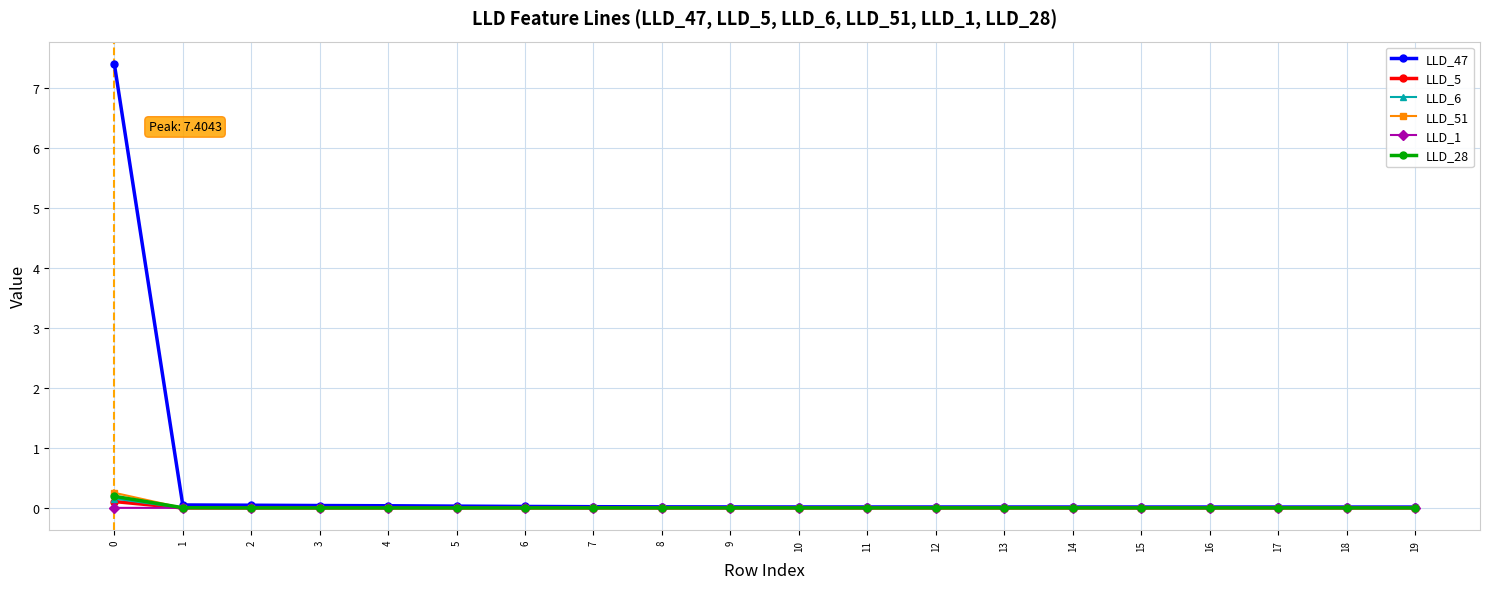

True or false: LLD_28 has a value of 0.0 at 6.

True